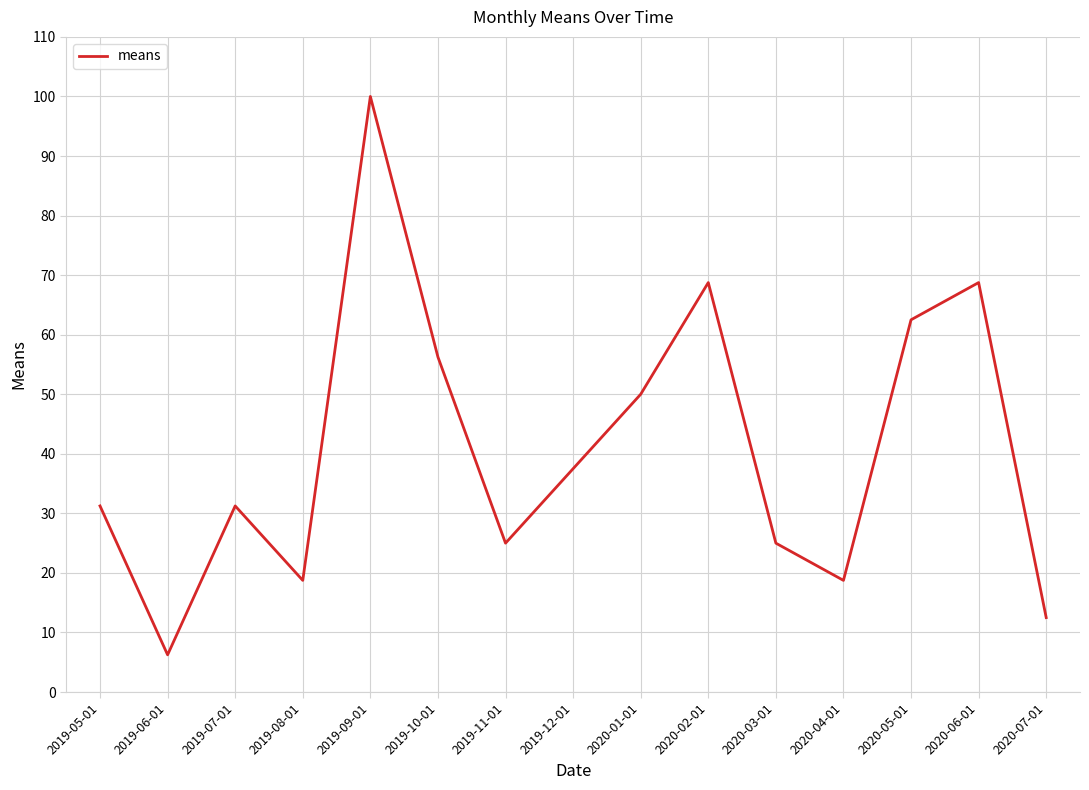

At which label is the value closest to 53?

2020-01-01